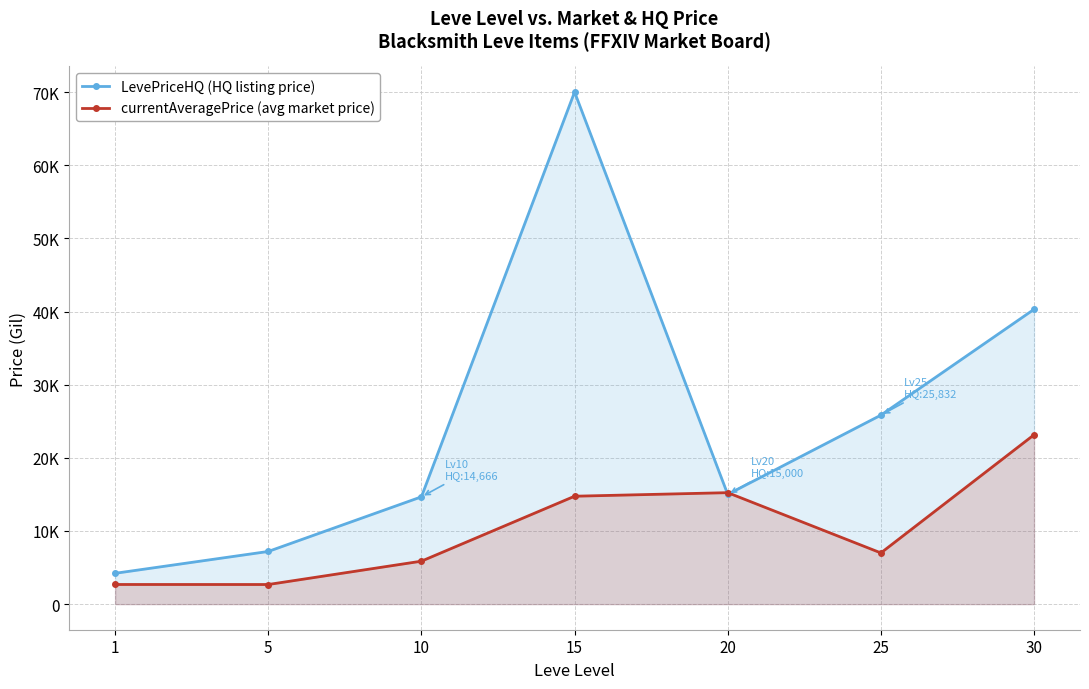

What is the difference between the LevePriceHQ (HQ listing price) values at 30 and 10?

25633.7